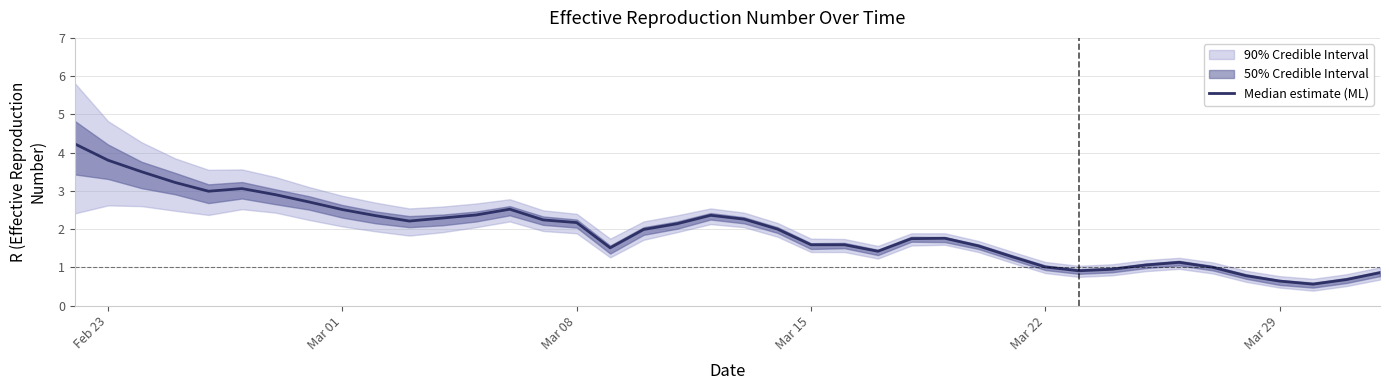

What is the maximum value shown in the chart?

4.2